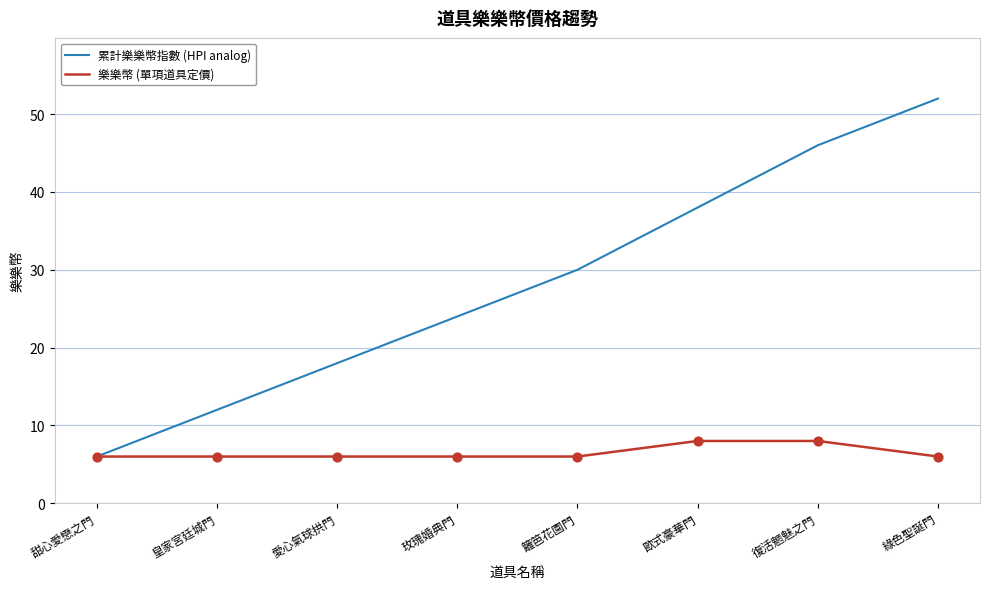

Which series has the largest total across all categories?

累計樂樂幣指數 (HPI analog)